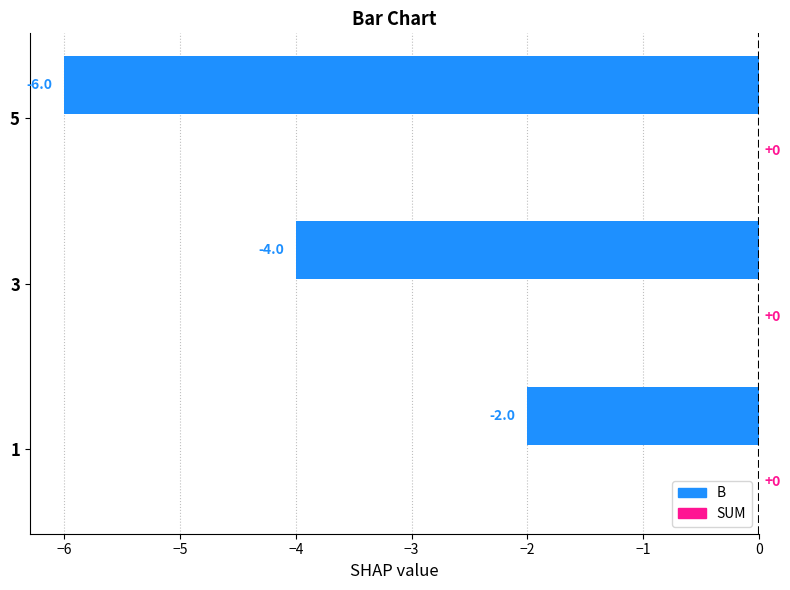

Reading bottom to top, transcribe all the data shown in this chart.

1=-2	3=-4	5=-6